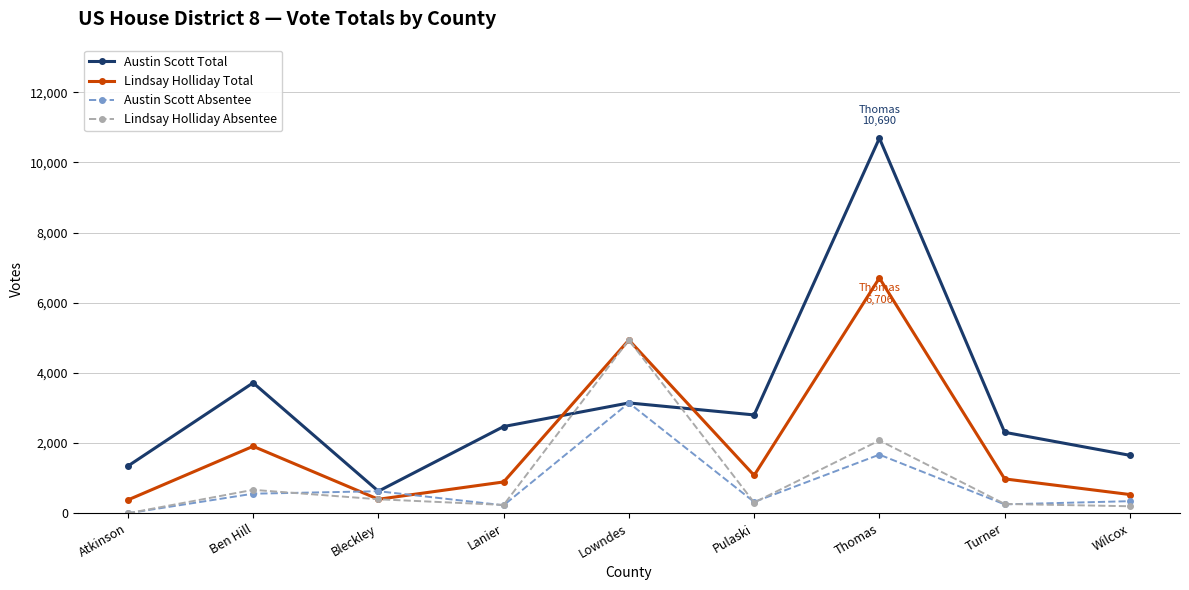

Where is Lindsay Holliday Total nearest to the value 3543?

Lowndes